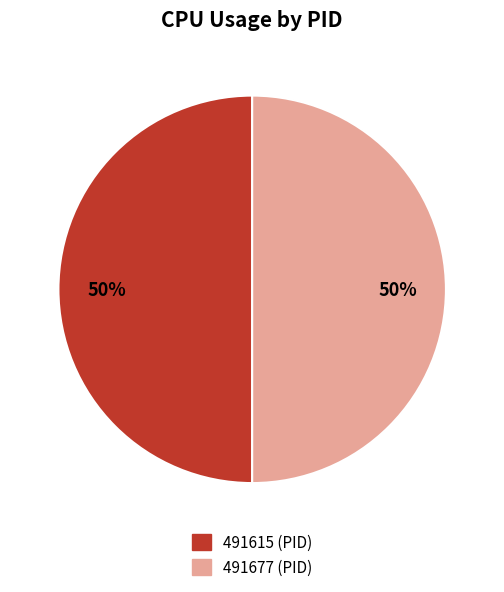

To the nearest percent, what is the average slice percentage?

50%